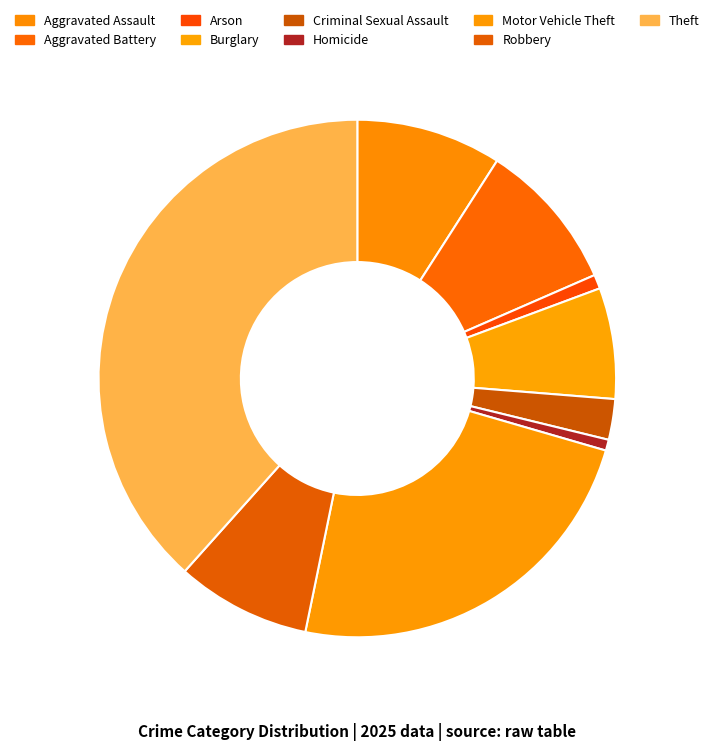

The Arson slice represents 11% of the pie. True or false?

False